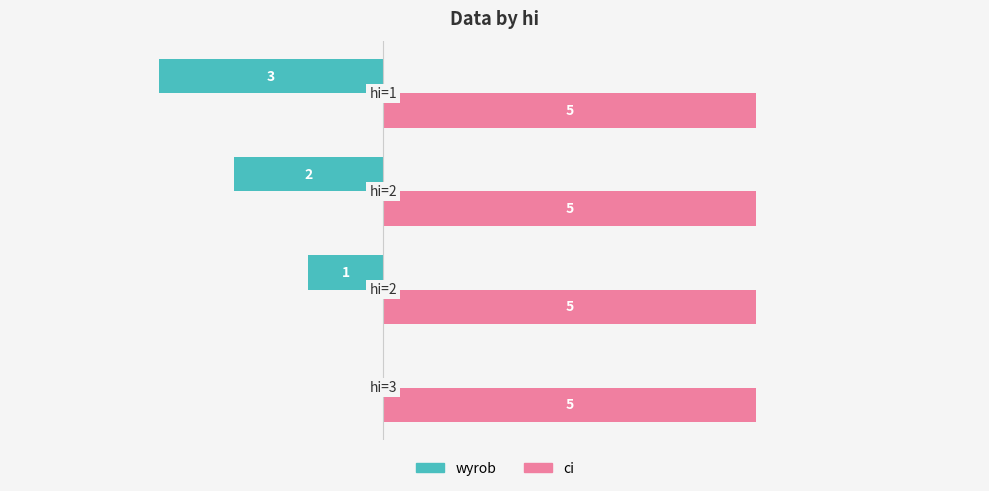

Which series has the largest total across all categories?

ci